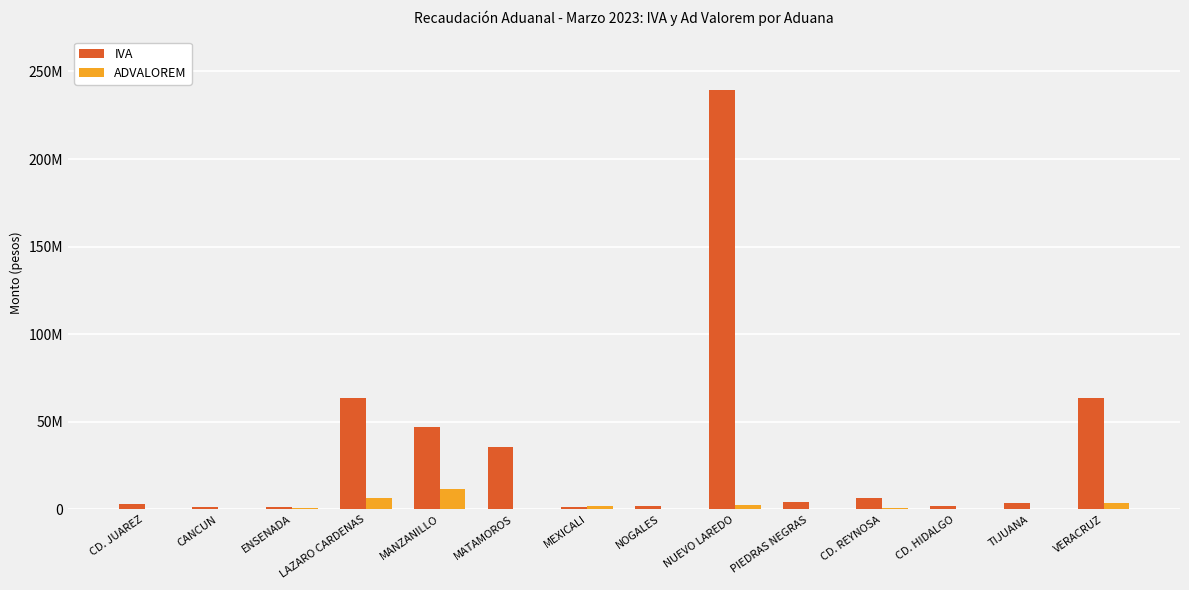

What are all the series names shown in the legend?

IVA, ADVALOREM